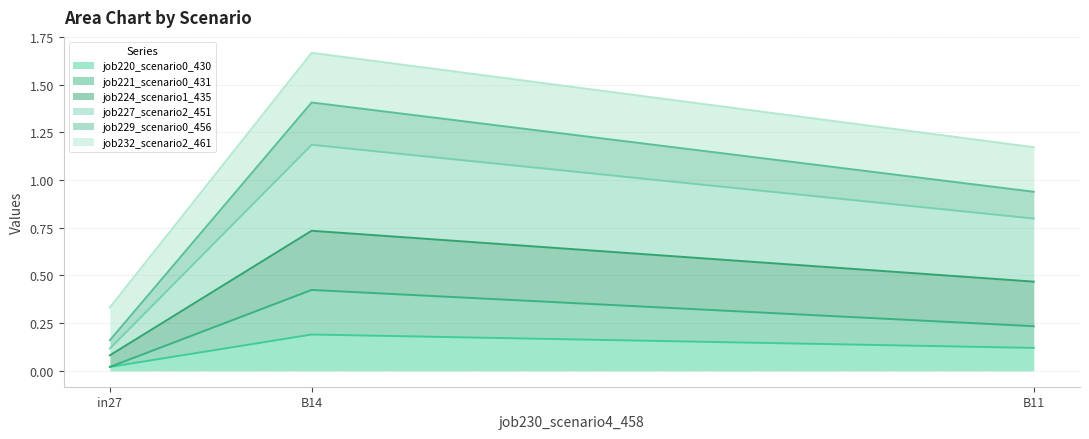

Rank the categories by job220_scenario0_430 value from lowest to highest.

in27, B11, B14